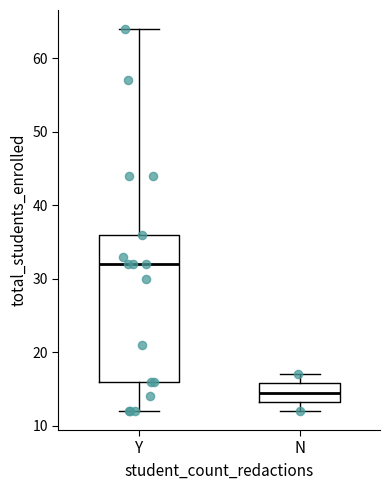

Reading left to right, read every box against the y-axis: the position of its median line, the range the box covers, and the ends of its whiskers. The values are not printed on the chart, so give them approximately, as read against the axis.

Y: median 32, box 16 to 36, whiskers 12 to 64
N: median 15, box 13 to 16, whiskers 12 to 17